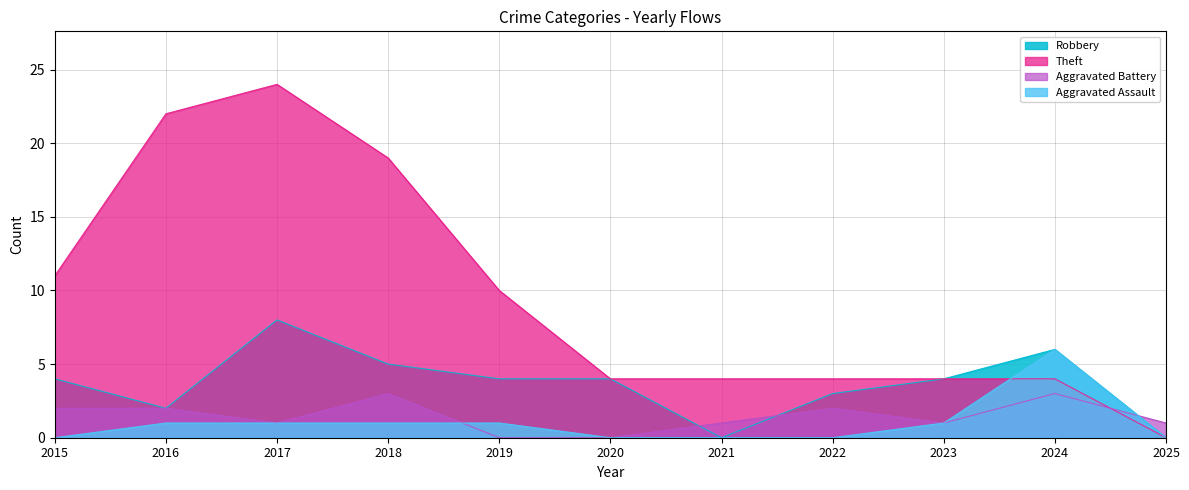

What is the average value of the Theft series?

10